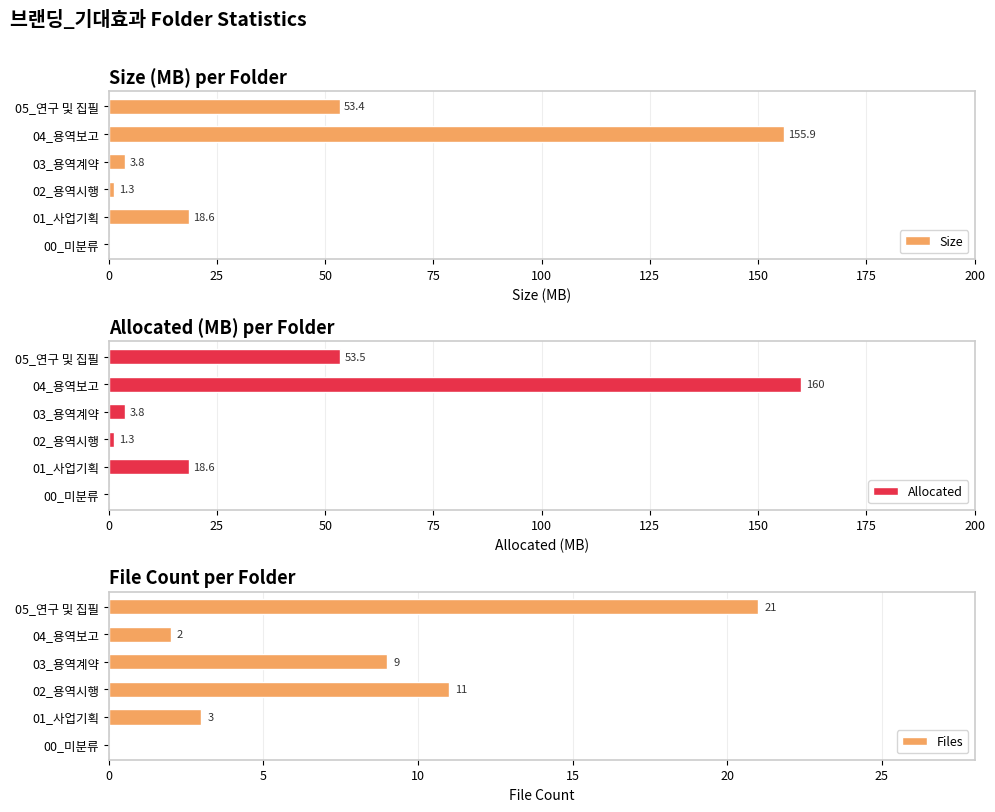

At which label does Allocated reach its peak?

04_용역보고